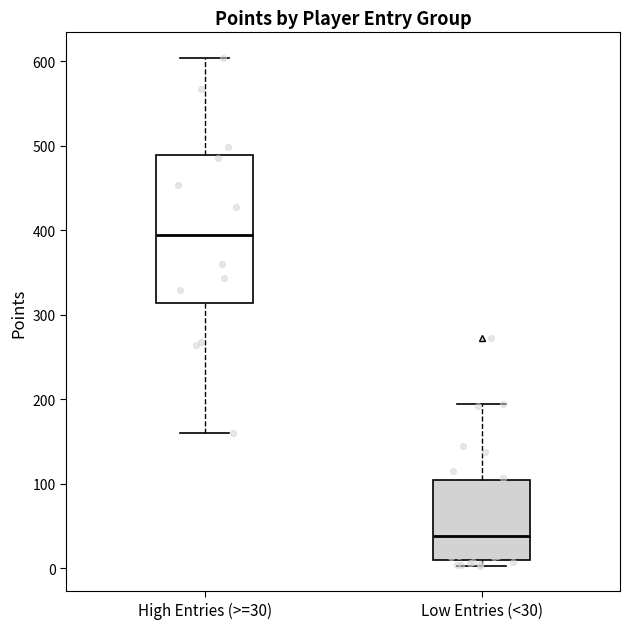

Reading left to right, read every box against the y-axis: the position of its median line, the range the box covers, and the ends of its whiskers. The values are not printed on the chart, so give them approximately, as read against the axis.

High Entries (>=30): median 390, box 310 to 490, whiskers 160 to 600
Low Entries (<30): median 40, box 10 to 100, whiskers 0 to 200